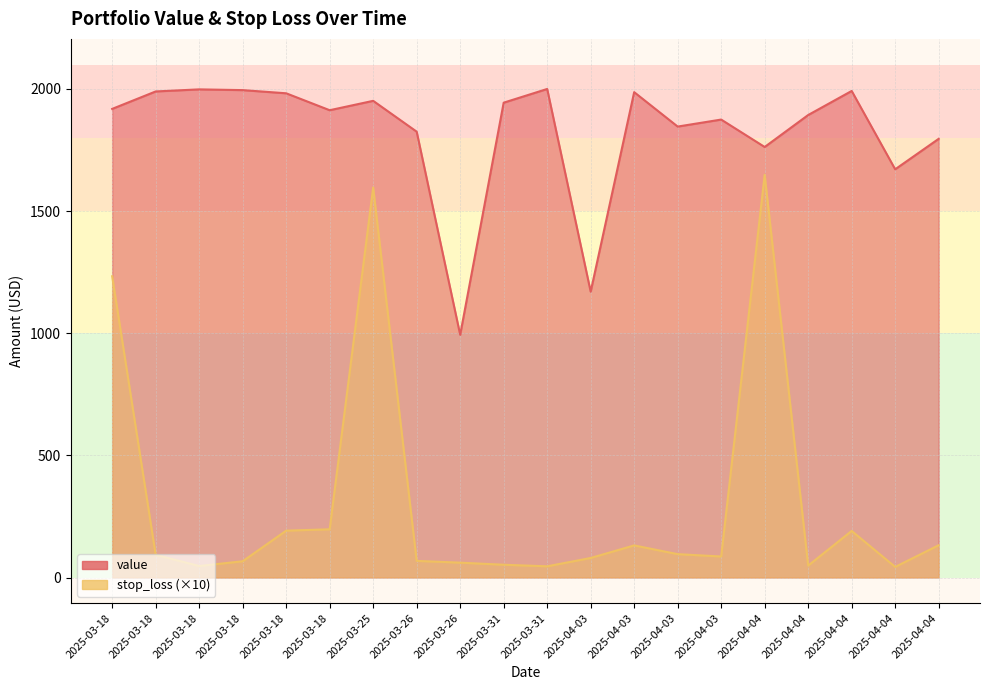

How many values in the stop_loss series exceed 92?

10